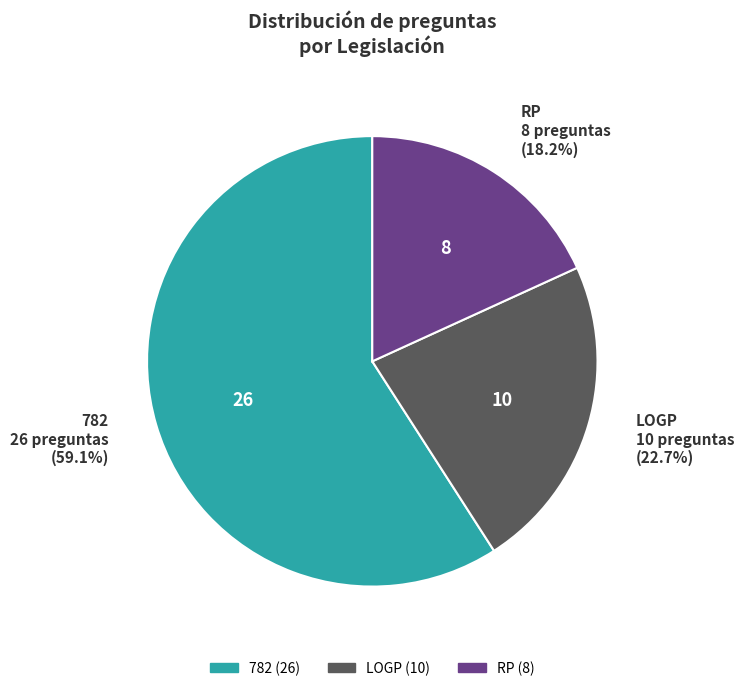

To the nearest percent, what percentage of the pie is LOGP?

23%